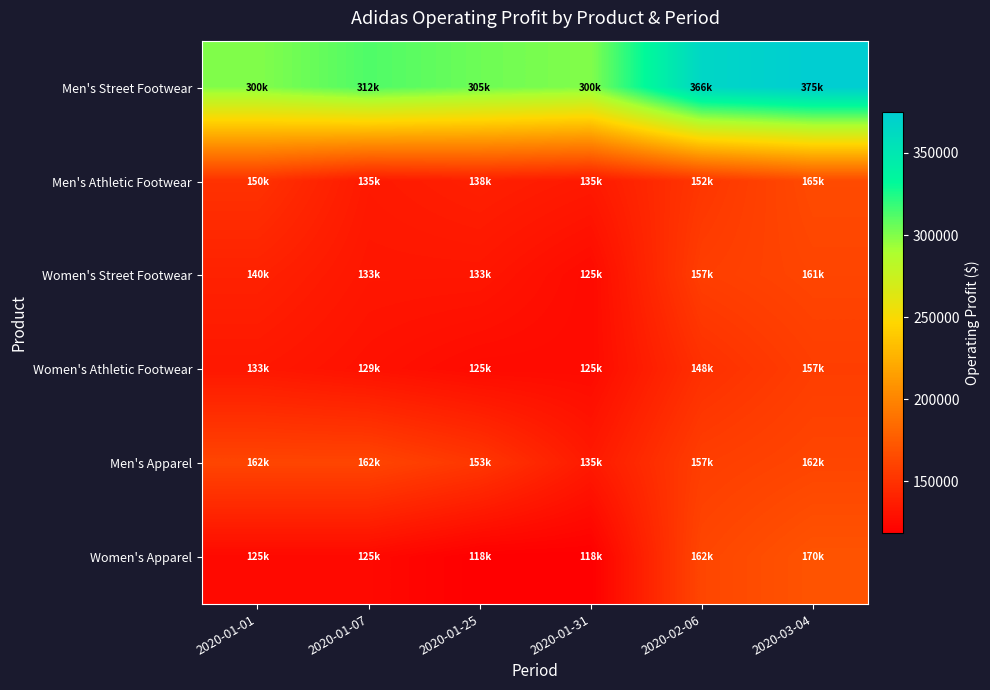

At 2020-03-04, list the series in order from largest to smallest.

Men's Street Footwear, Women's Apparel, Men's Athletic Footwear, Men's Apparel, Women's Street Footwear, Women's Athletic Footwear